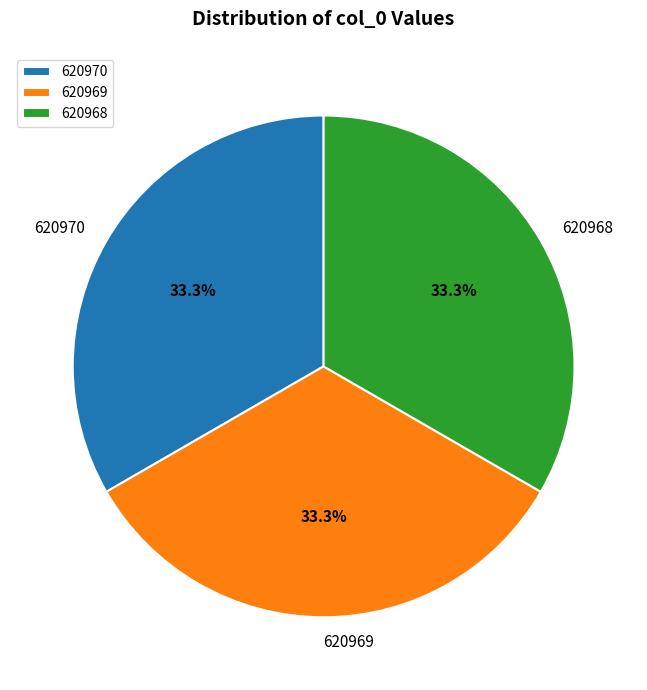

True or false: 620970 accounts for 40% of the total.

False